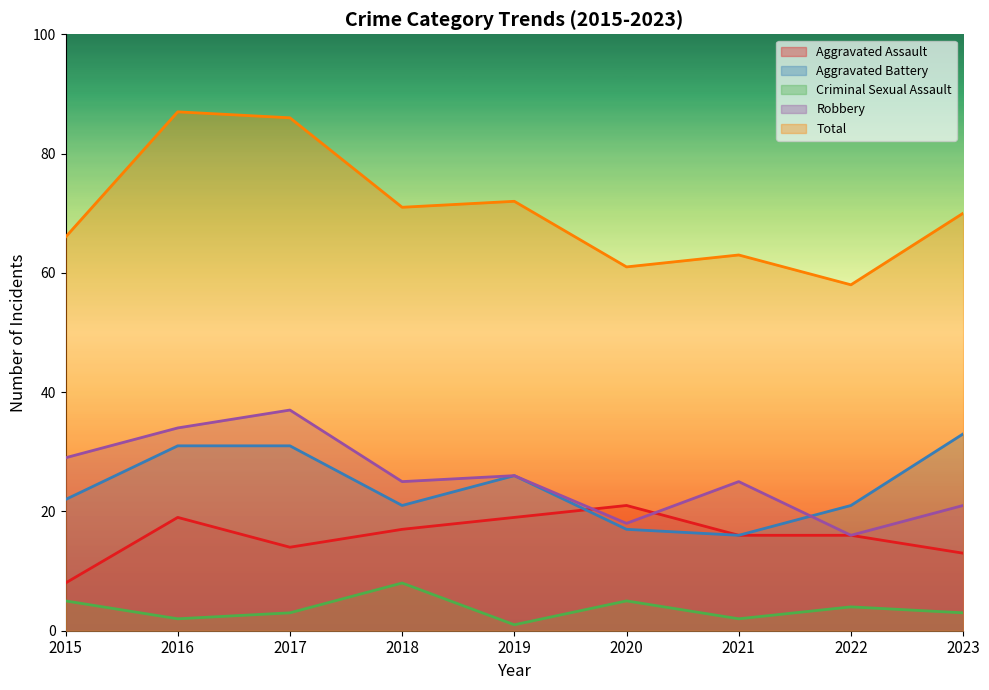

Which series changed the most between 2016 and 2018?

Total